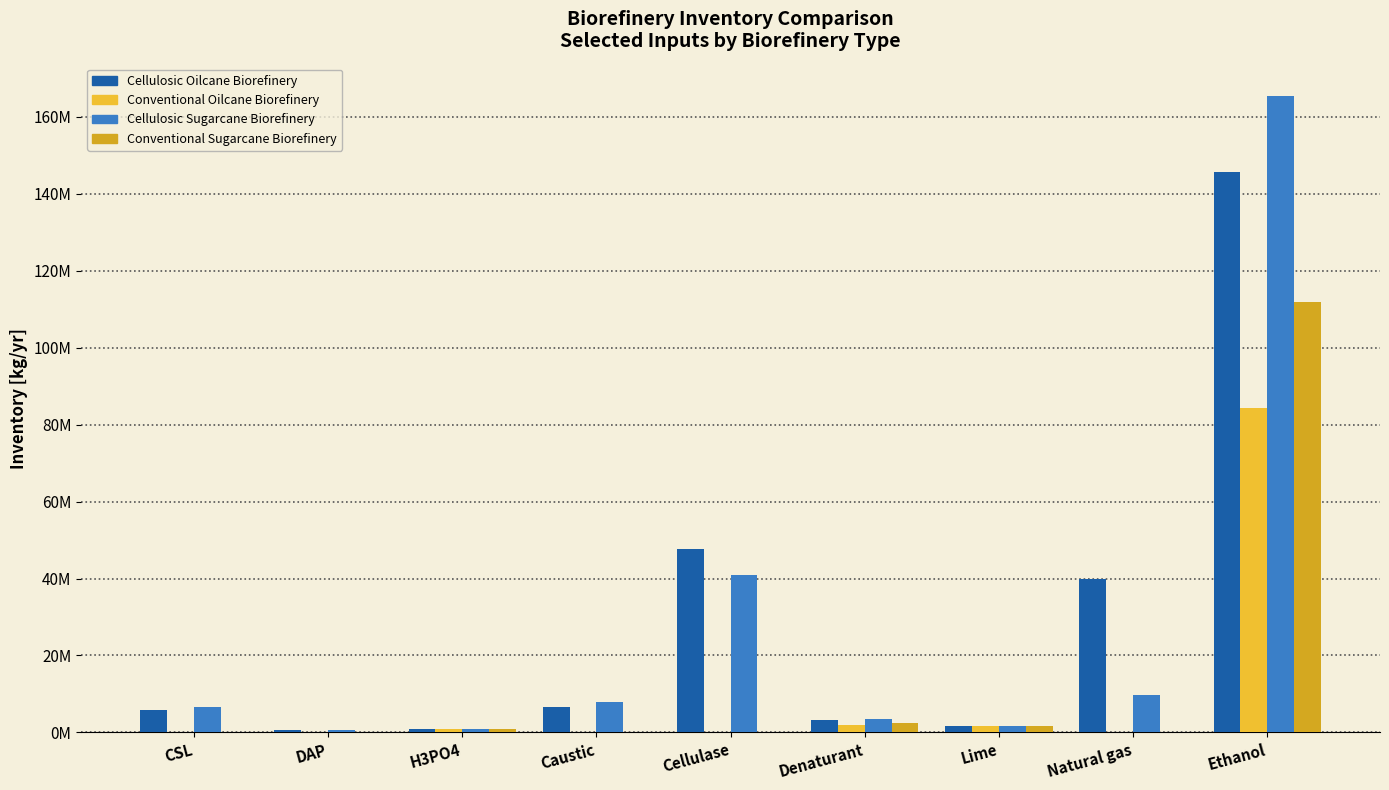

Between Caustic and Lime, which series saw the biggest shift?

Cellulosic Sugarcane Biorefinery